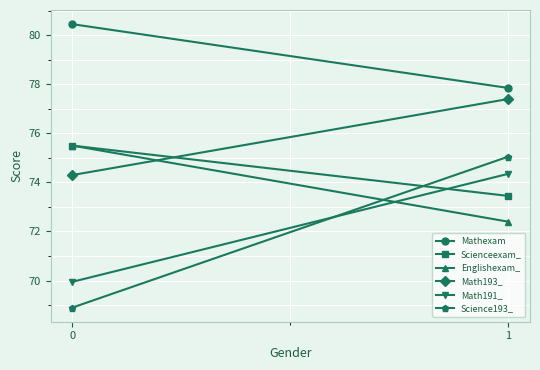

What is the average value of the Scienceexam_ series?

74.5